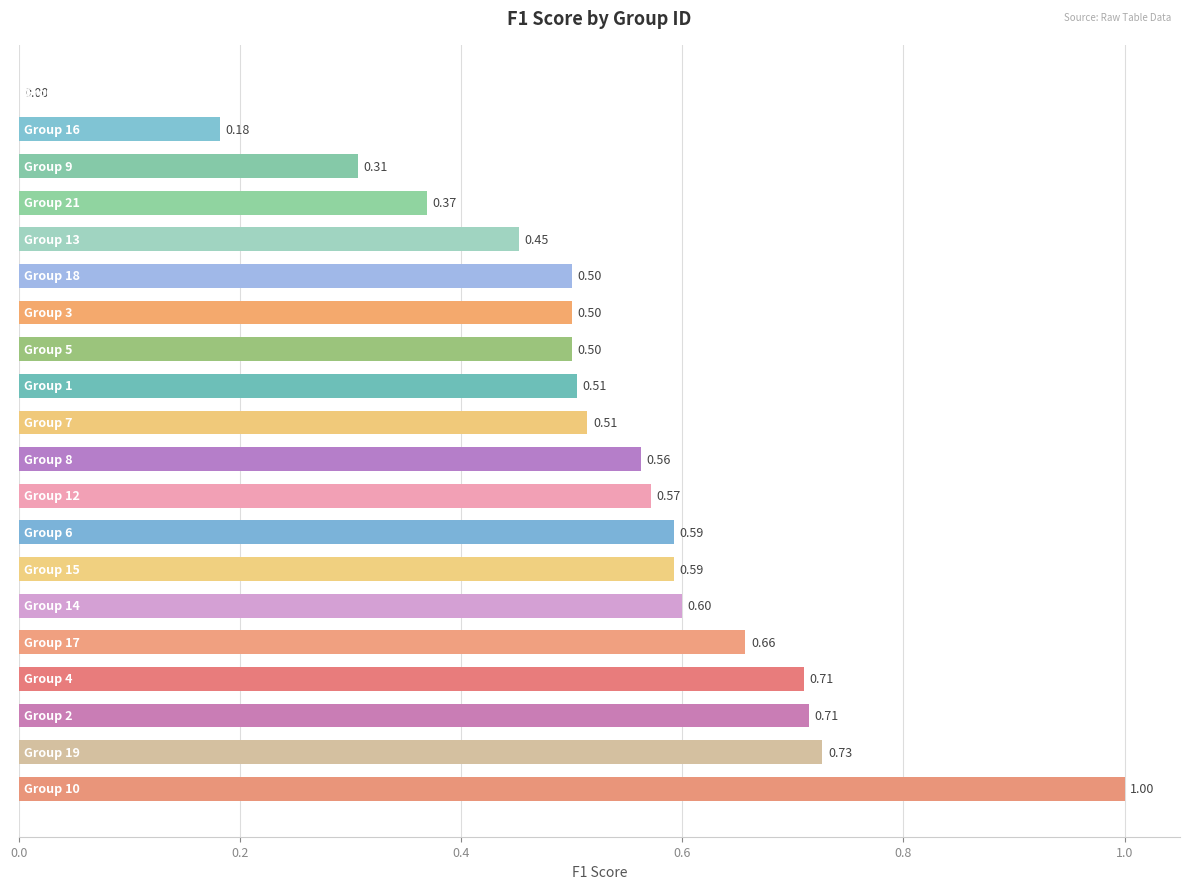

How many distinct data groups are displayed?

1